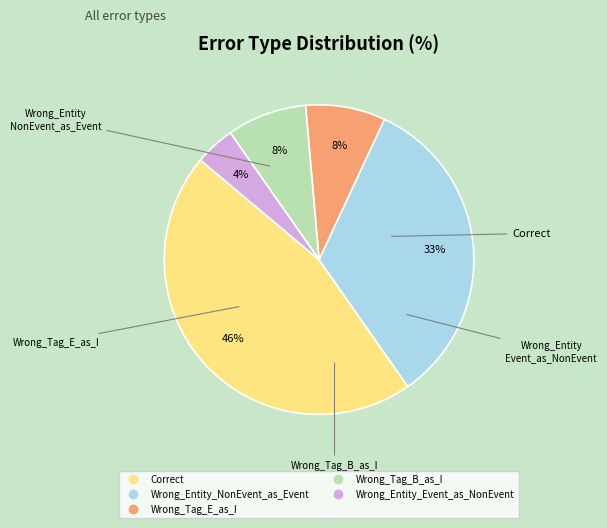

Is the sum of Wrong_Entity_Event_as_NonEvent and Wrong_Entity_NonEvent_as_Event greater than half?

No